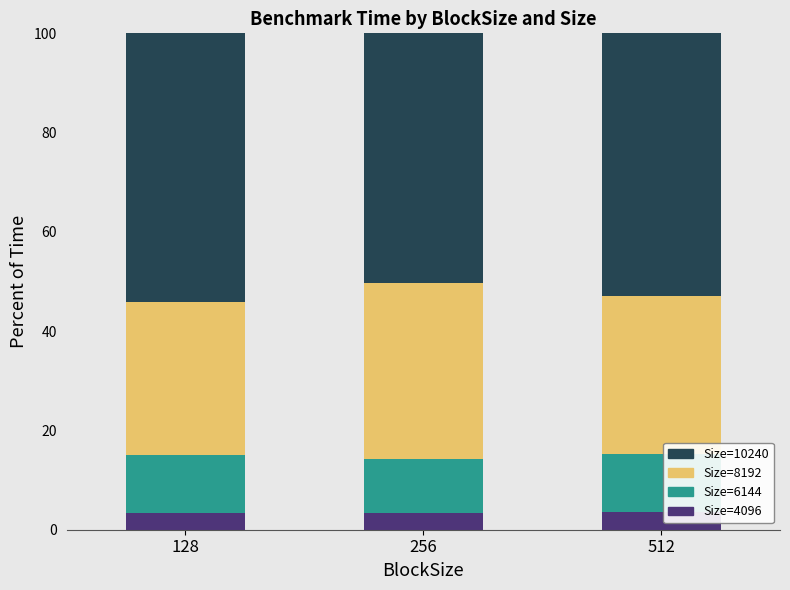

What is the highest value of the Size=4096 series?

3.6